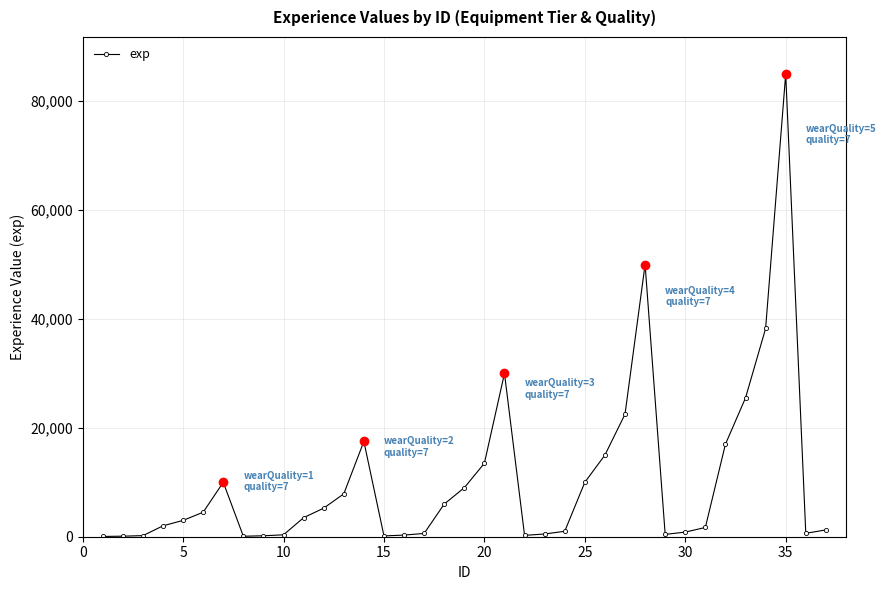

What is the smallest value displayed?

50